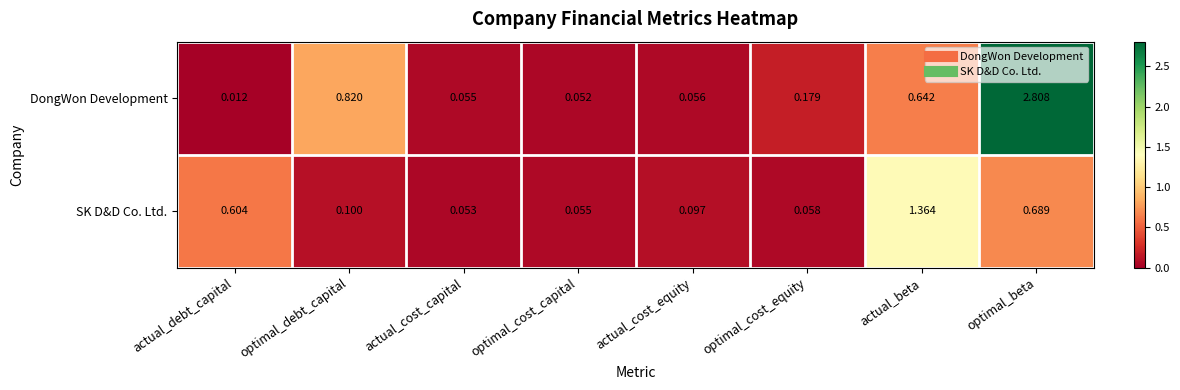

Rank the categories by SK D&D Co. Ltd. value from highest to lowest.

actual_beta, optimal_beta, actual_debt_capital, optimal_debt_capital, actual_cost_equity, optimal_cost_equity, optimal_cost_capital, actual_cost_capital